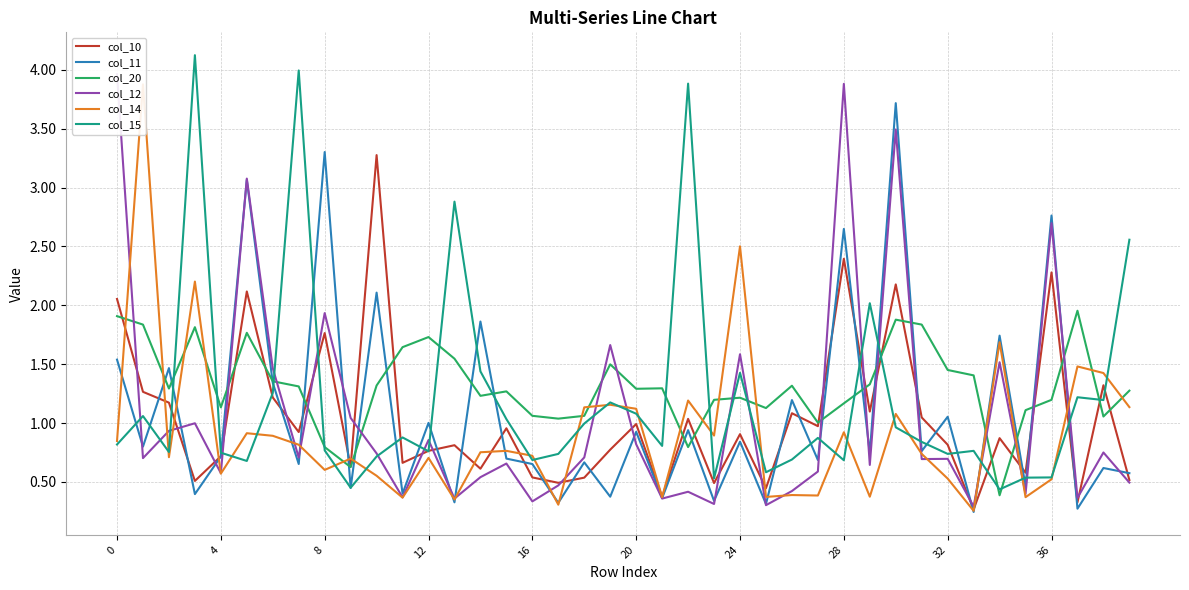

At how many categories does at least one series exceed 2?

15